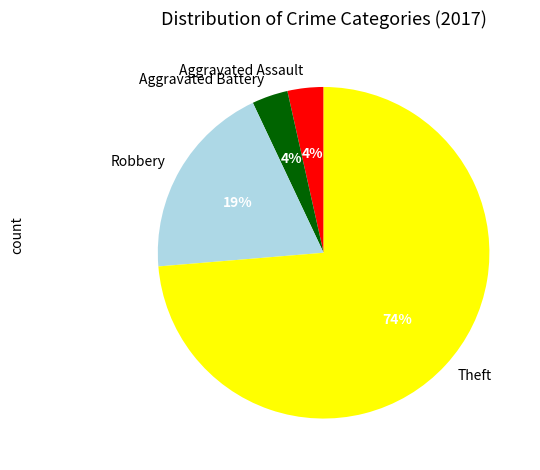

Does any single category account for the majority?

Yes